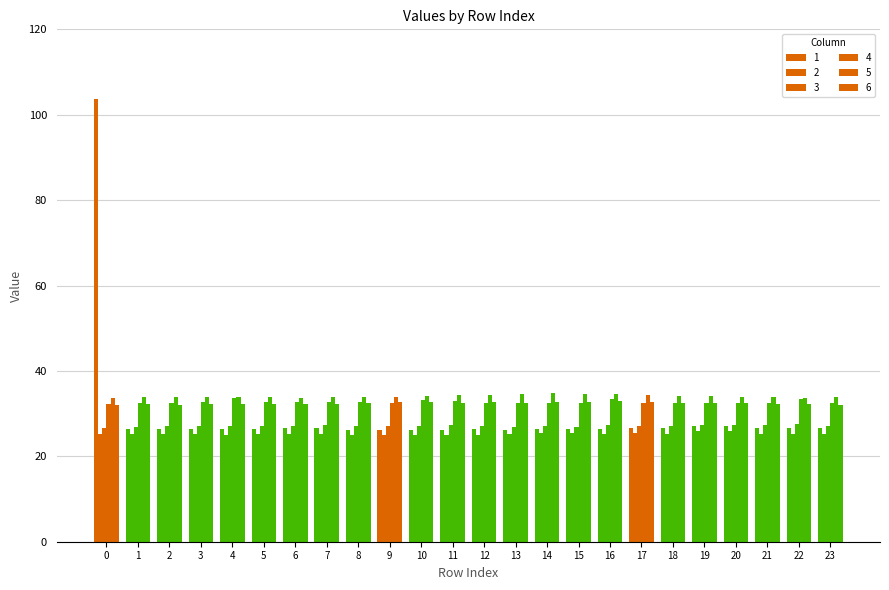

Between 19 and 5, which is larger?

19